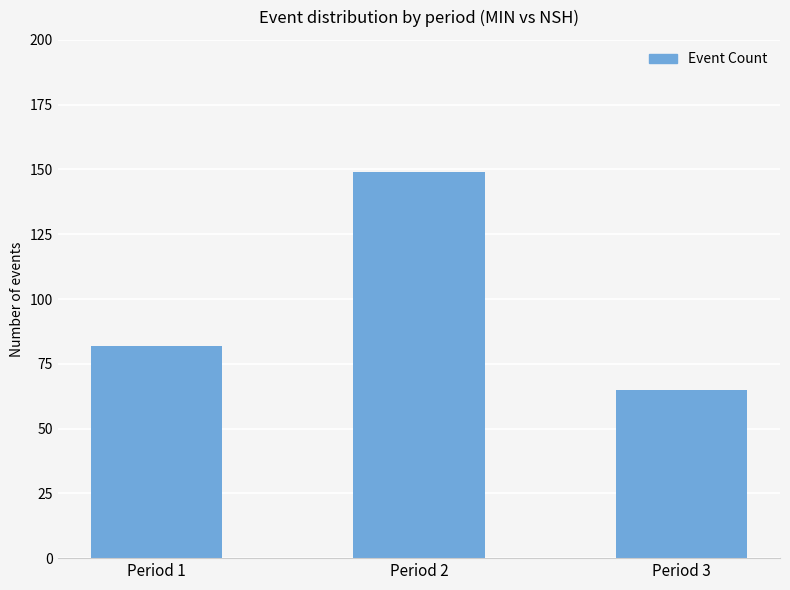

At which label is the value closest to 107?

Period 1